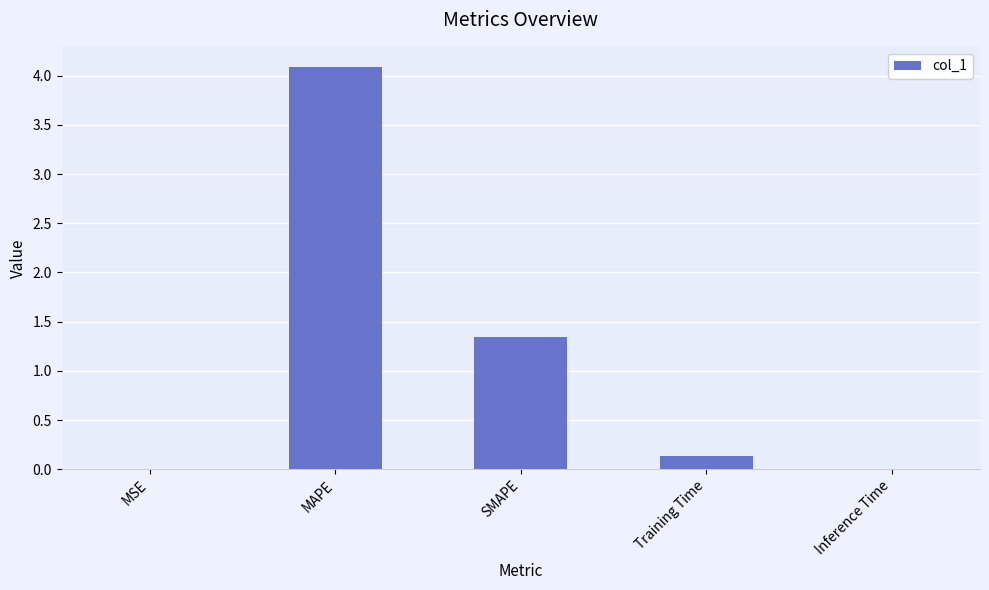

Is it true that the value at Training Time is 0.1?

True